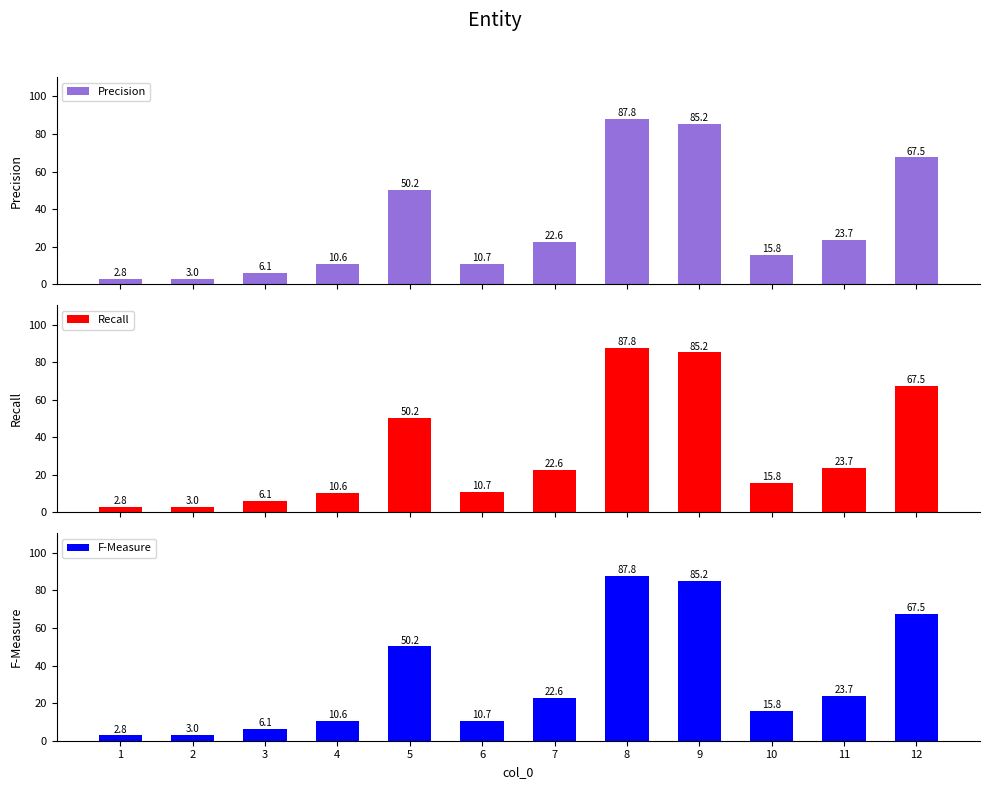

What is the greatest value displayed?

87.8